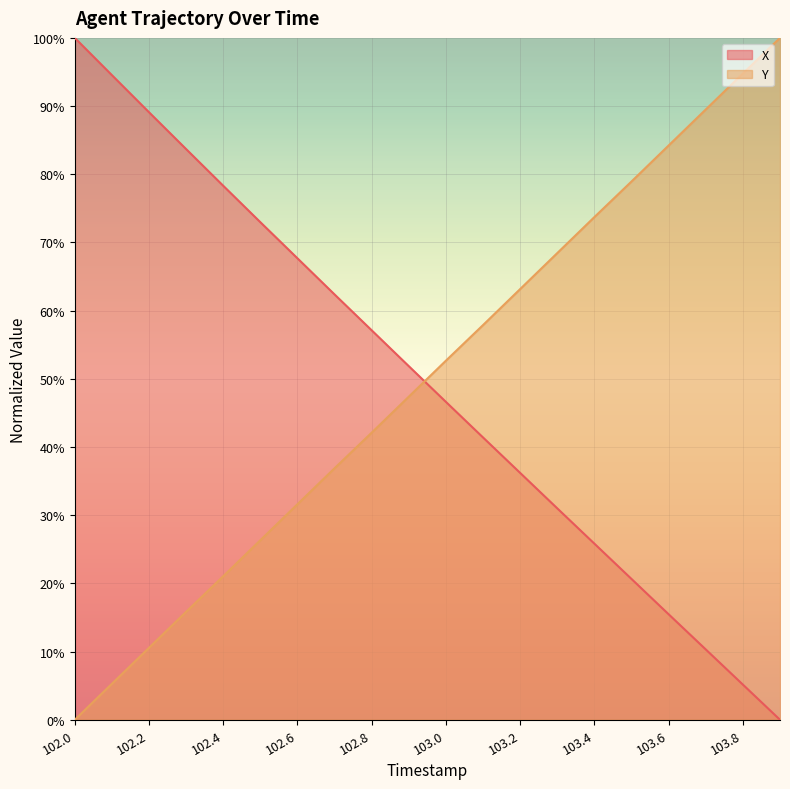

Reading left to right, transcribe all the data shown in this chart.

X: 100.0	94.5	89.1	83.7	78.3	73.0	67.7	62.4	57.1	51.9	46.6	41.4	36.2	31.0	25.8	20.6	15.5	10.3	5.2	0.0
Y: 0.0	5.3	10.6	15.8	21.1	26.3	31.6	36.9	42.1	47.4	52.7	57.9	63.2	68.4	73.7	78.9	84.2	89.5	94.8	100.0